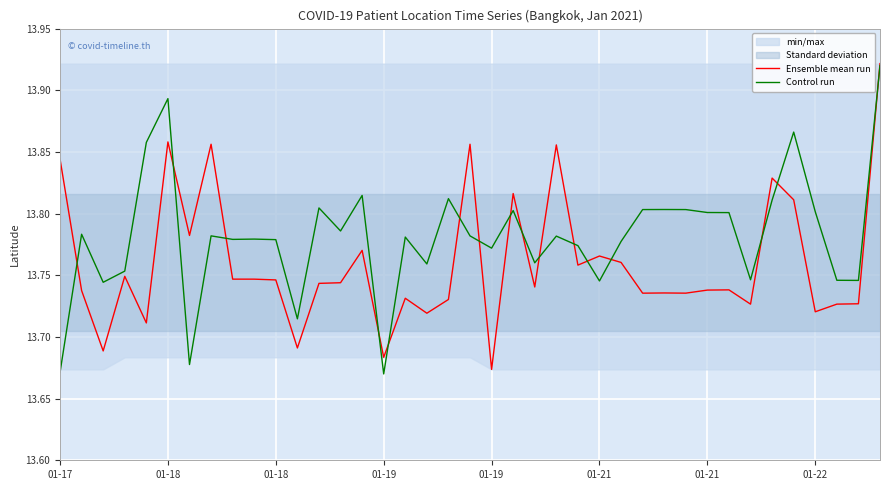

What is the greatest value displayed?

13.9